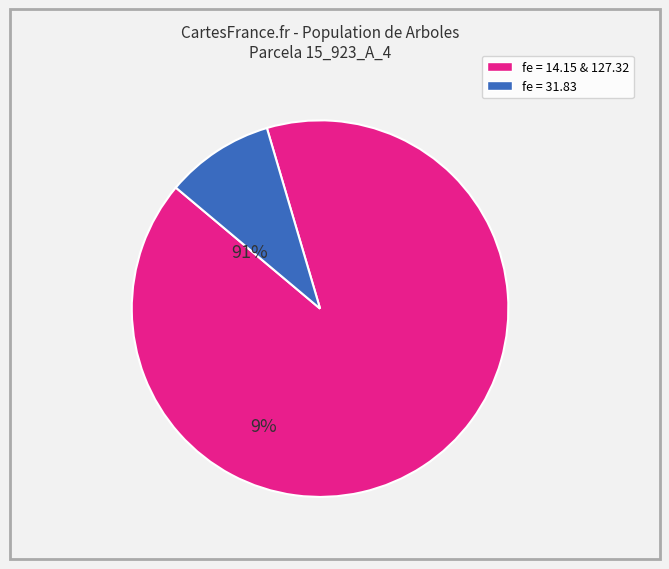

Does any single category account for the majority?

Yes